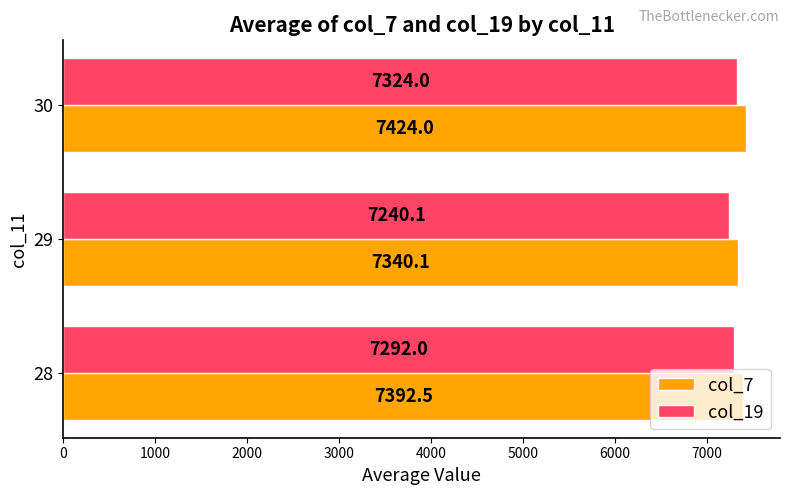

Which category has the lowest value in the col_7 series?

29